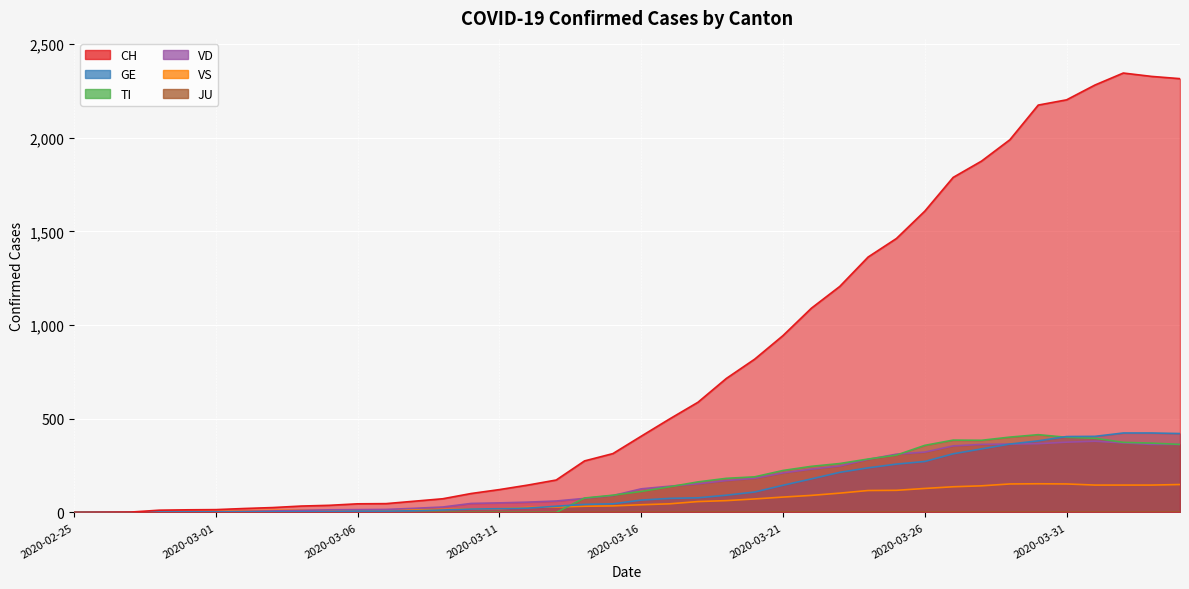

The VD series shows 8 at 2020-03-08. True or false?

False